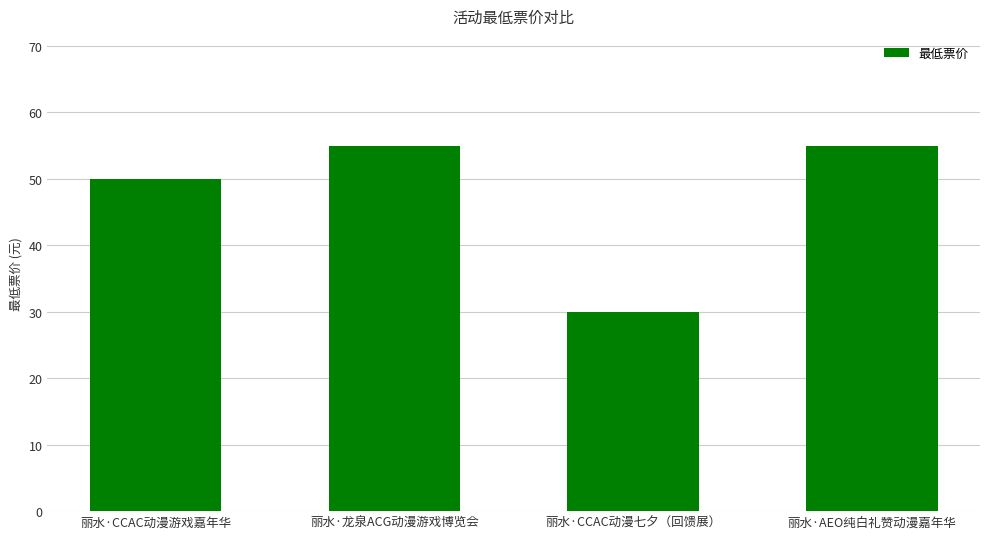

How many data points are less than 55?

2